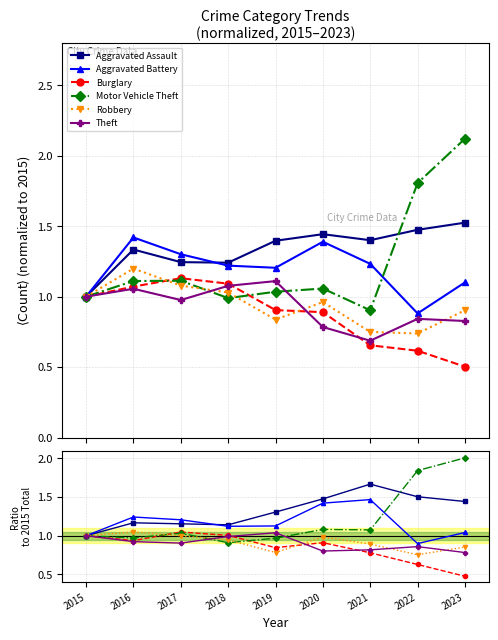

What are all the series names shown in the legend?

Aggravated Assault, Aggravated Battery, Burglary, Motor Vehicle Theft, Robbery, Theft